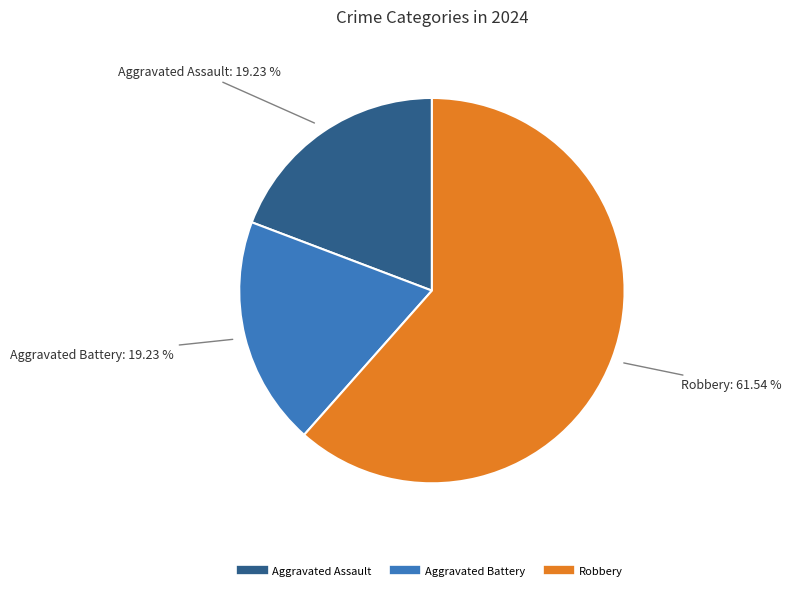

Is there any slice that represents more than half of the pie?

Yes